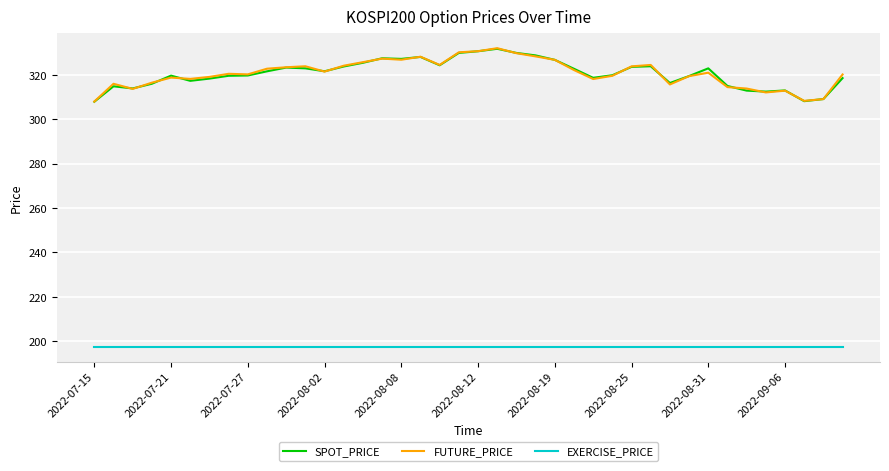

What is the highest value of the FUTURE_PRICE series?

332.1